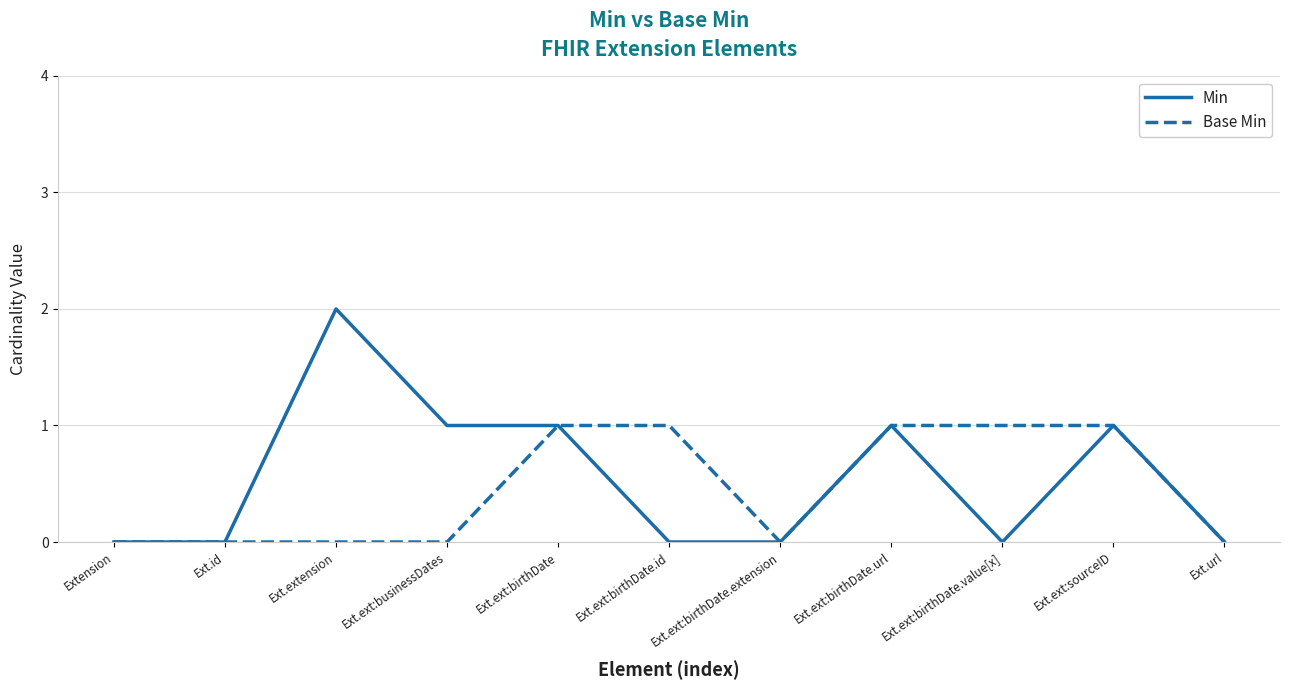

Is it true that Base Min equals 0 at Ext.ext:birthDate.value[x]?

False